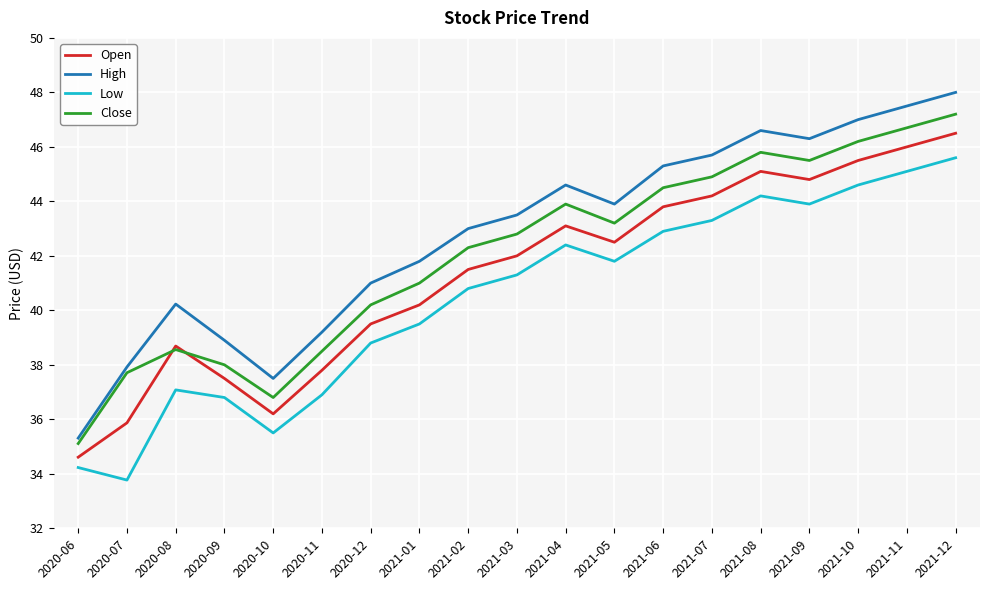

At which category is the sum across all series the highest?

2021-12